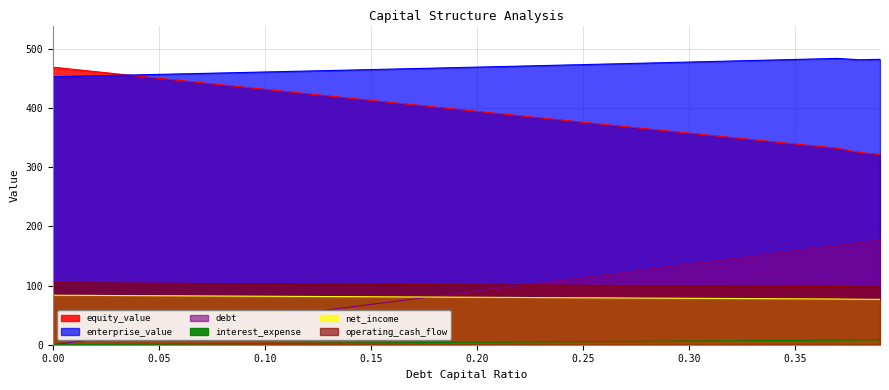

Reading left to right, transcribe all the data shown in this chart.

equity_value: 469.1	465.4	461.6	457.9	454.1	450.4	446.6	442.9	439.2	435.4	431.7	428.0	424.2	420.5	416.8	413.1	409.4	405.6	401.9	398.2	394.5	390.8	387.1	383.4	379.7	376.1	372.4	368.7	365.0	361.3	357.7	354.0	350.3	346.7	343.0	339.3	335.7	332.0	325.2	321.5
enterprise_value: 453.0	453.8	454.6	455.4	456.2	457.0	457.8	458.6	459.4	460.2	461.0	461.8	462.6	463.5	464.3	465.1	465.9	466.8	467.6	468.4	469.3	470.1	471.0	471.8	472.7	473.5	474.4	475.2	476.1	477.0	477.8	478.7	479.6	480.4	481.3	482.2	483.1	484.0	481.7	482.5
debt: 0.0	4.5	9.1	13.6	18.2	22.7	27.3	31.8	36.3	40.9	45.4	50.0	54.5	59.0	63.6	68.1	72.7	77.2	81.8	86.3	90.8	95.4	99.9	104.5	109.0	113.5	118.1	122.6	127.2	131.7	136.3	140.8	145.3	149.9	154.4	159.0	163.5	168.1	172.6	177.1
interest_expense: 0.0	0.2	0.4	0.6	0.8	1.0	1.2	1.5	1.7	1.9	2.1	2.3	2.5	2.7	2.9	3.1	3.3	3.5	3.7	3.9	4.2	4.4	4.6	4.8	5.0	5.2	5.4	5.6	5.8	6.0	6.2	6.4	6.6	6.8	7.1	7.3	7.5	7.7	8.2	8.4
net_income: 83.7	83.5	83.3	83.1	83.0	82.8	82.6	82.5	82.3	82.1	81.9	81.8	81.6	81.4	81.2	81.1	80.9	80.7	80.5	80.4	80.2	80.0	79.9	79.7	79.5	79.3	79.2	79.0	78.8	78.6	78.5	78.3	78.1	77.9	77.8	77.6	77.4	77.3	76.9	76.7
operating_cash_flow: 104.8	104.6	104.4	104.2	104.1	103.9	103.7	103.6	103.4	103.2	103.0	102.9	102.7	102.5	102.3	102.2	102.0	101.8	101.6	101.5	101.3	101.1	101.0	100.8	100.6	100.4	100.3	100.1	99.9	99.7	99.6	99.4	99.2	99.0	98.9	98.7	98.5	98.4	98.0	97.8